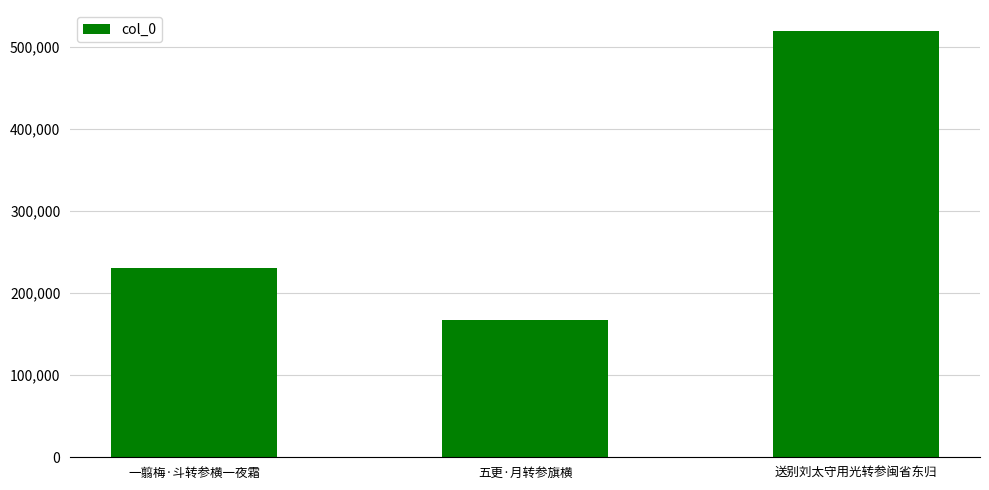

Reading right to left, transcribe all the data shown in this chart.

518673	167098	230444